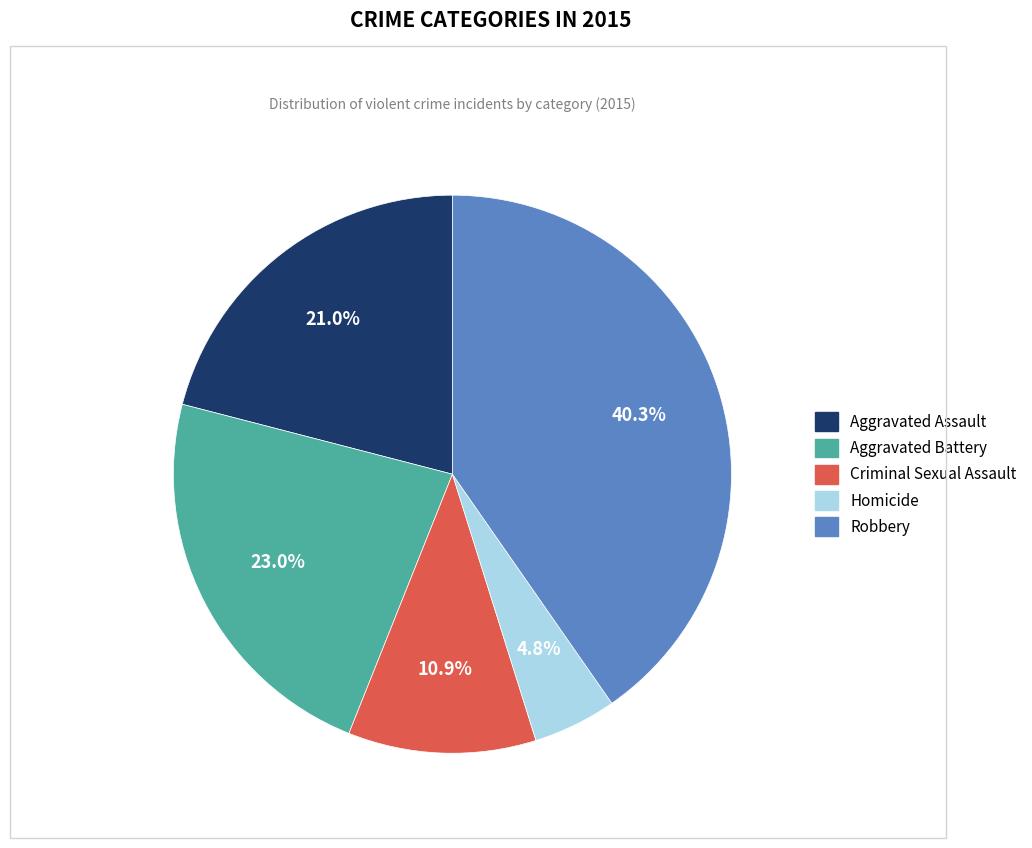

Which category has the biggest portion of the pie?

Robbery